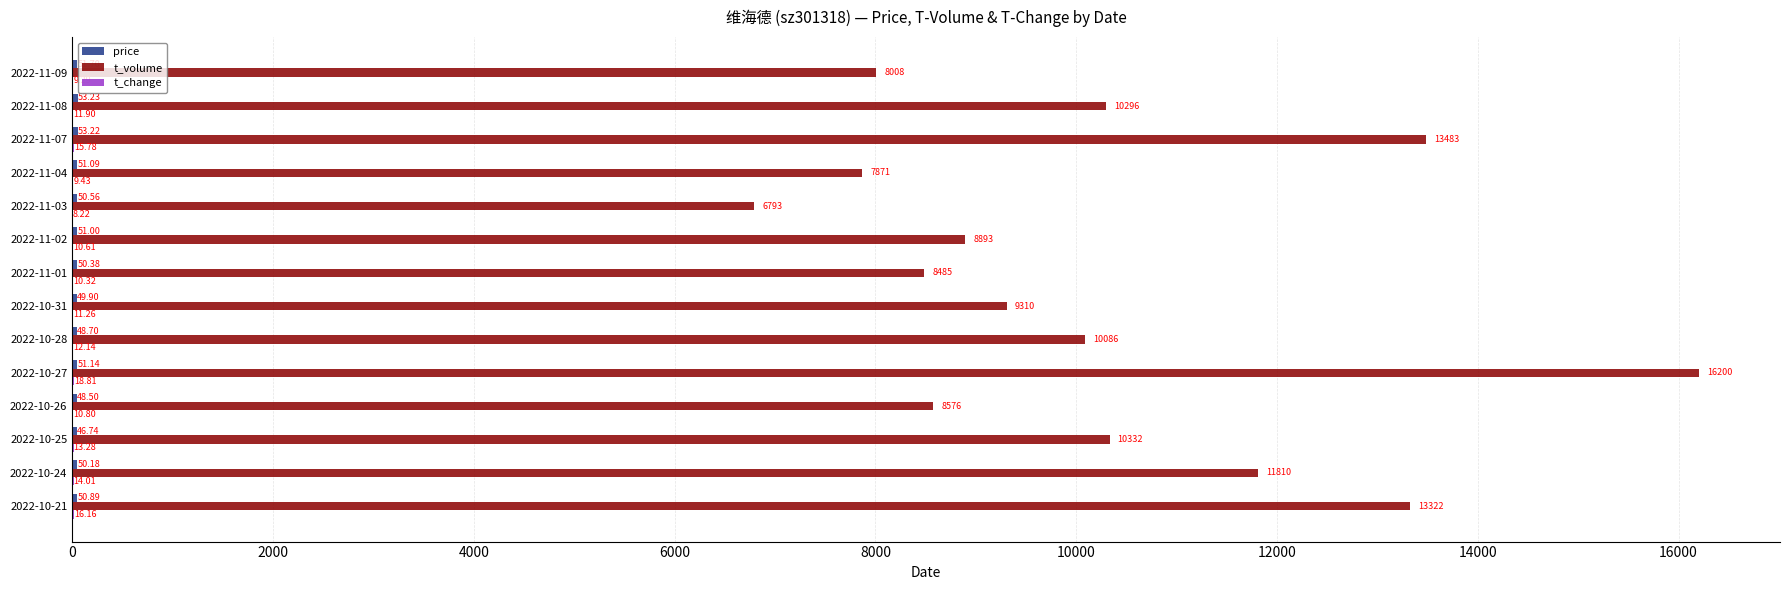

Between 2022-10-27 and 2022-11-01, which series saw the biggest shift?

t_volume